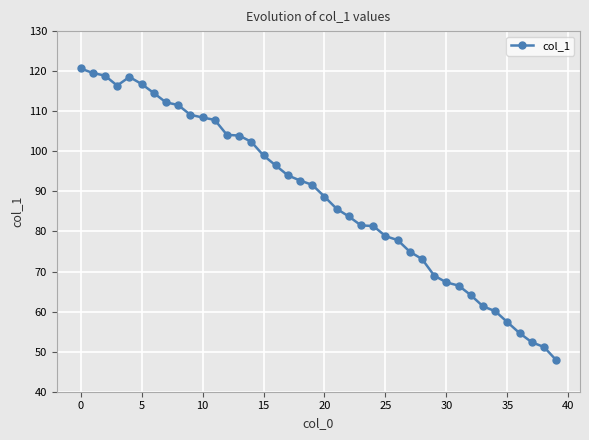

True or false: there are more than 0 points higher than both neighbors.

True